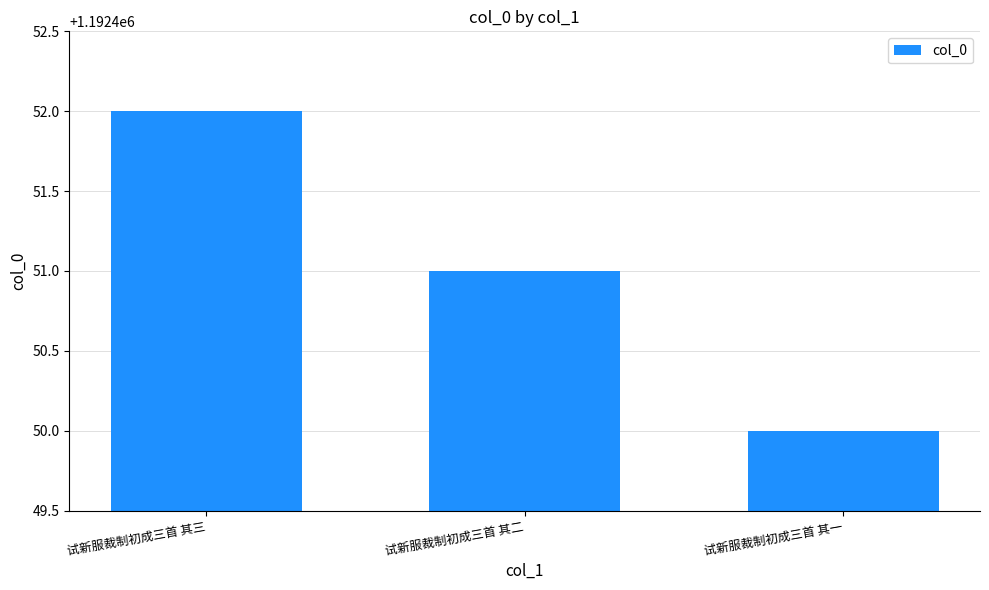

Reading left to right, what are all the values shown in this chart?

1192452	1192451	1192450